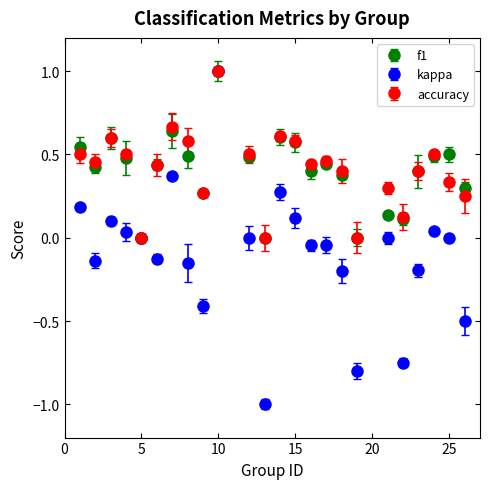

What are all the series names shown in the legend?

f1, kappa, accuracy